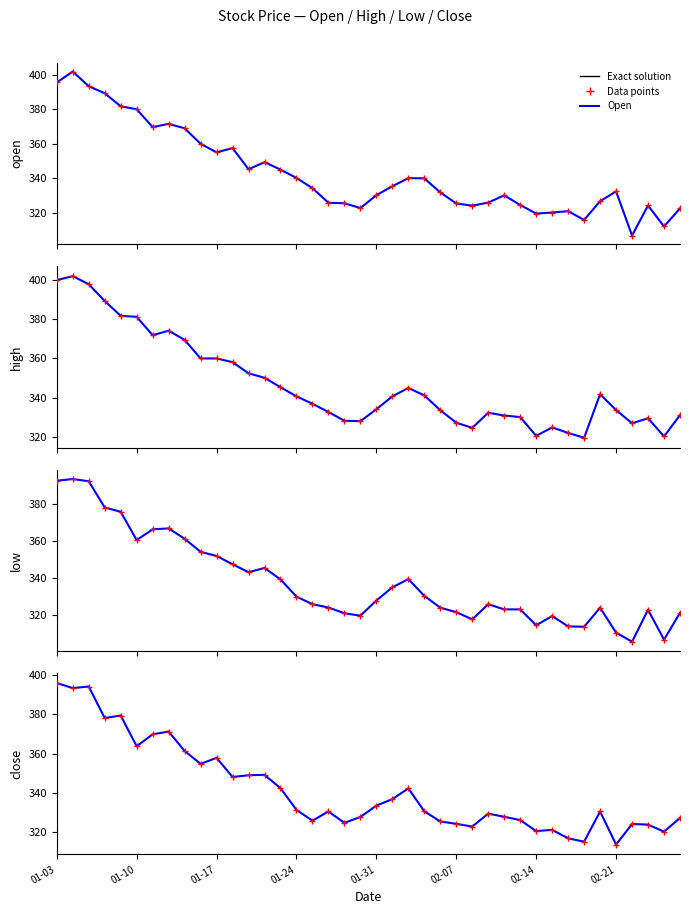

True or false: Open and High cross at least once.

False